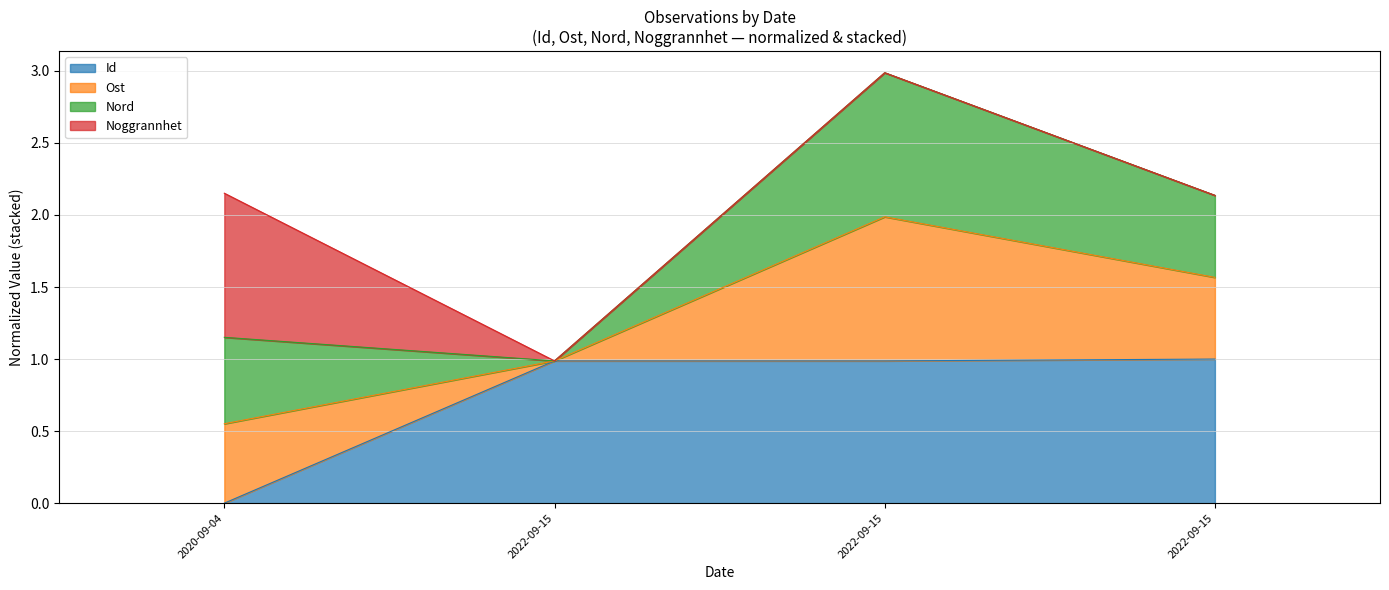

Count the number of categories in the chart.

4